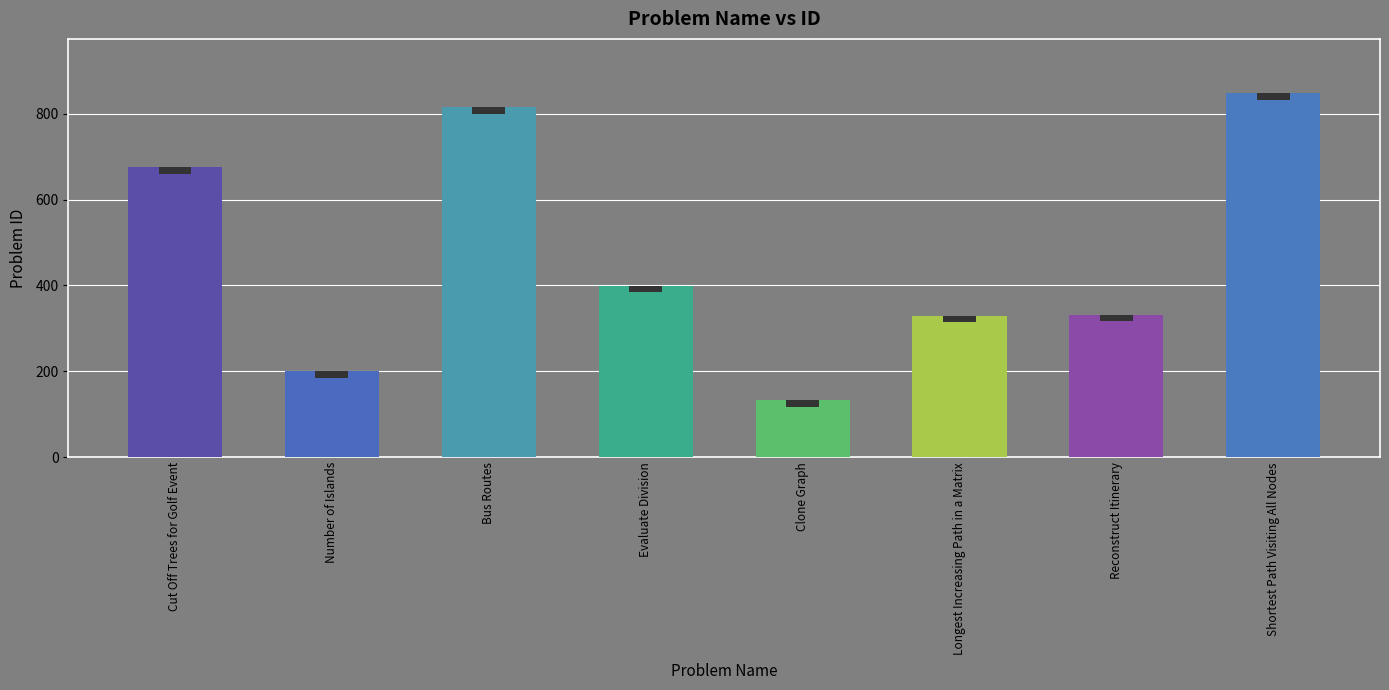

Rank the categories by value from lowest to highest.

Clone Graph, Number of Islands, Longest Increasing Path in a Matrix, Reconstruct Itinerary, Evaluate Division, Cut Off Trees for Golf Event, Bus Routes, Shortest Path Visiting All Nodes